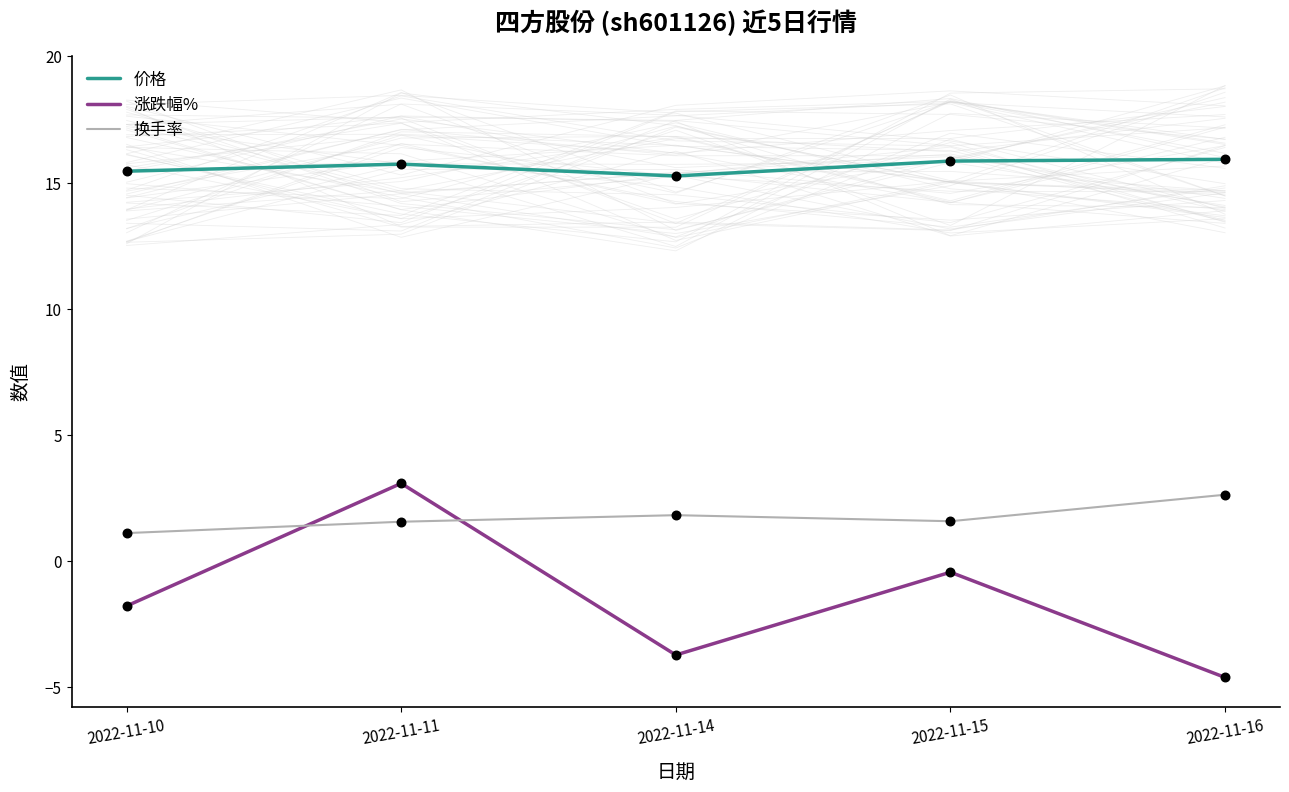

Which series reaches the maximum Y coordinate?

价格